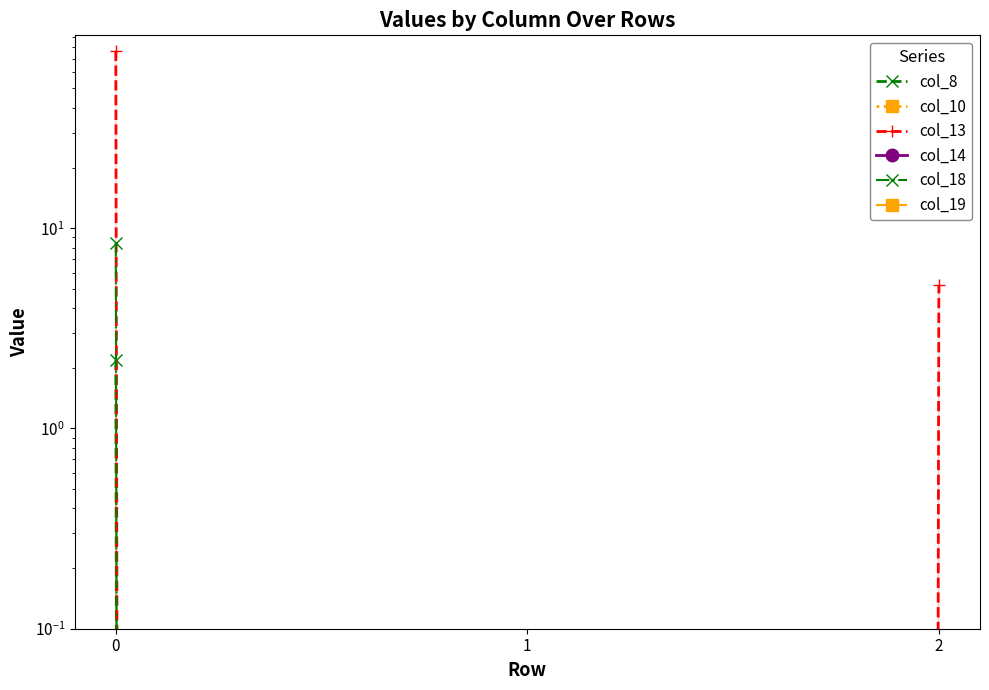

How many data points does each series have?

3